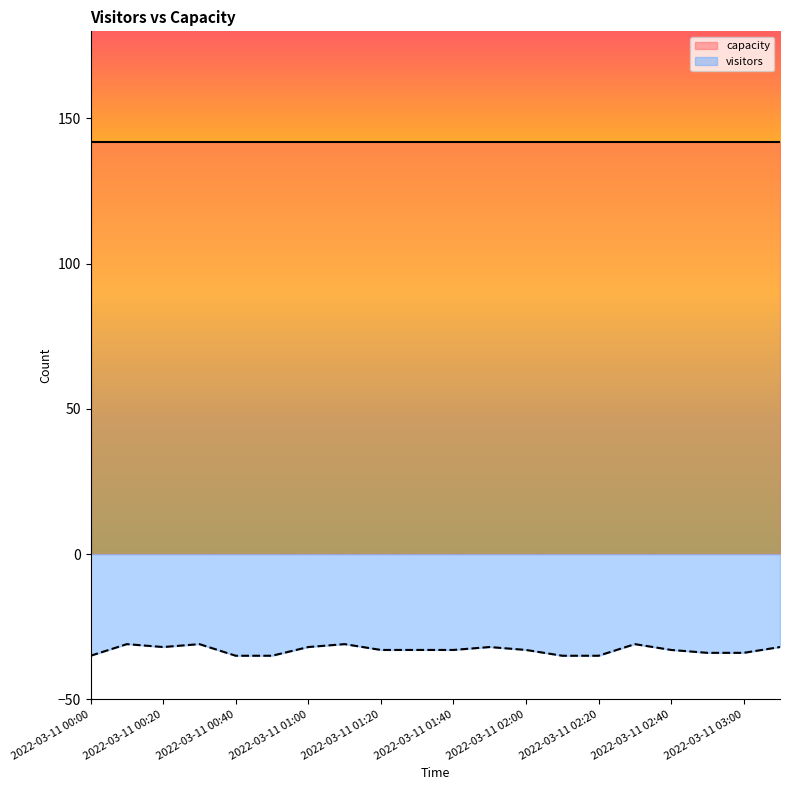

Reading left to right, transcribe all the data shown in this chart.

2022-03-11 00:00=-35	2022-03-11 00:10=-31	2022-03-11 00:20=-32	2022-03-11 00:30=-31	2022-03-11 00:40=-35	2022-03-11 00:50=-35	2022-03-11 01:00=-32	2022-03-11 01:10=-31	2022-03-11 01:20=-33	2022-03-11 01:30=-33	2022-03-11 01:40=-33	2022-03-11 01:50=-32	2022-03-11 02:00=-33	2022-03-11 02:10=-35	2022-03-11 02:20=-35	2022-03-11 02:30=-31	2022-03-11 02:40=-33	2022-03-11 02:50=-34	2022-03-11 03:00=-34	2022-03-11 03:10=-32